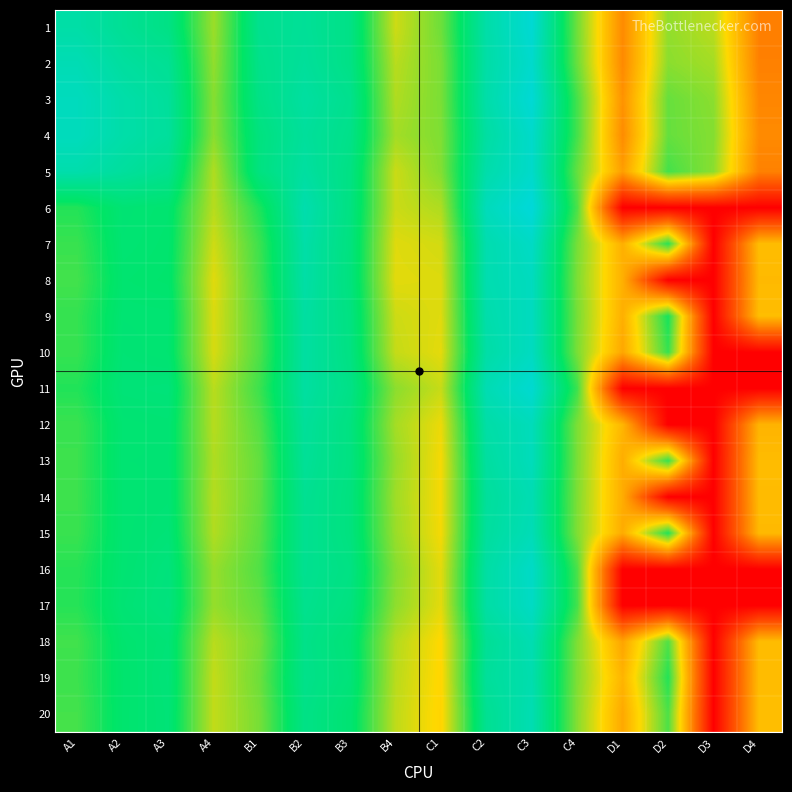

What is the total value across all series at C2?

8392762